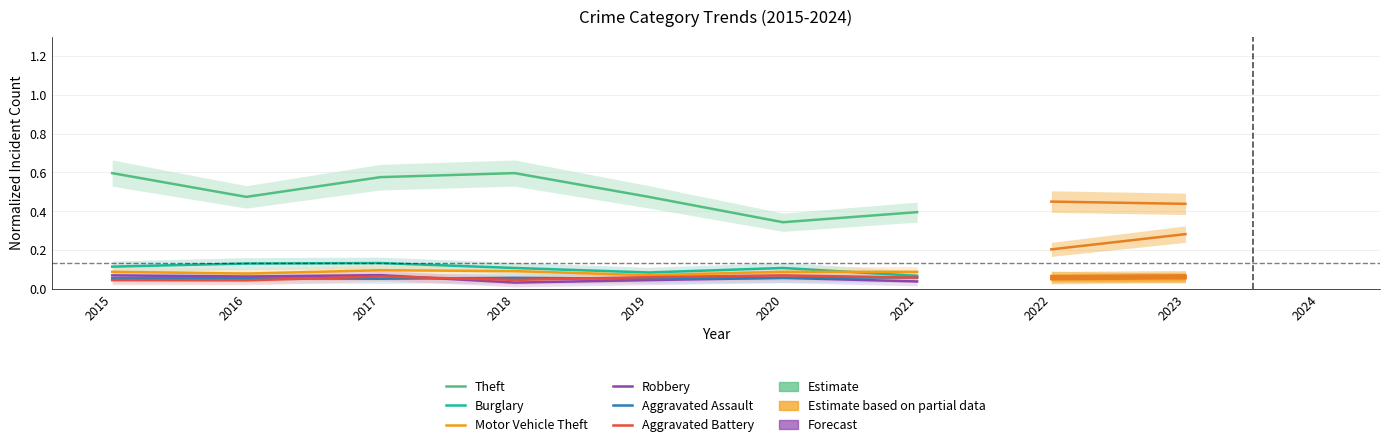

Between 2019 and 2021, which series saw the biggest shift?

Theft